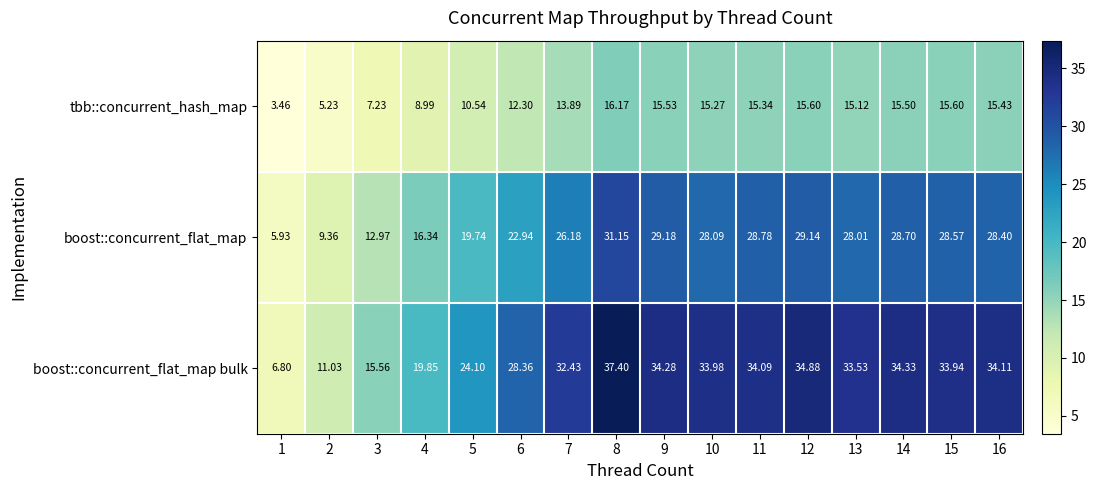

Between 4 and 13, which series saw the biggest shift?

boost::concurrent_flat_map bulk